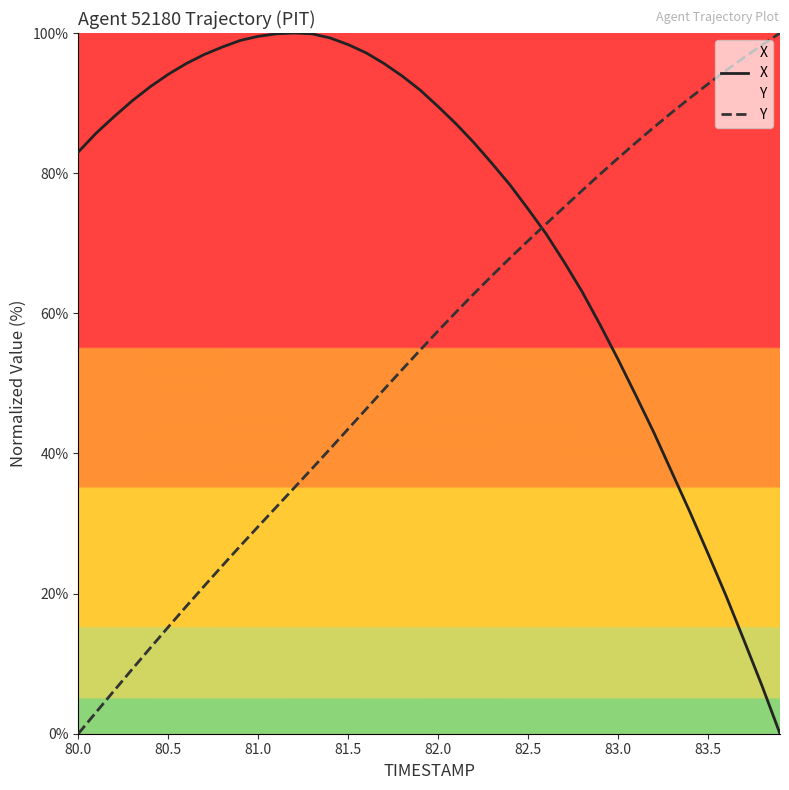

True or false: Y has more than 2 points higher than both neighbors.

False